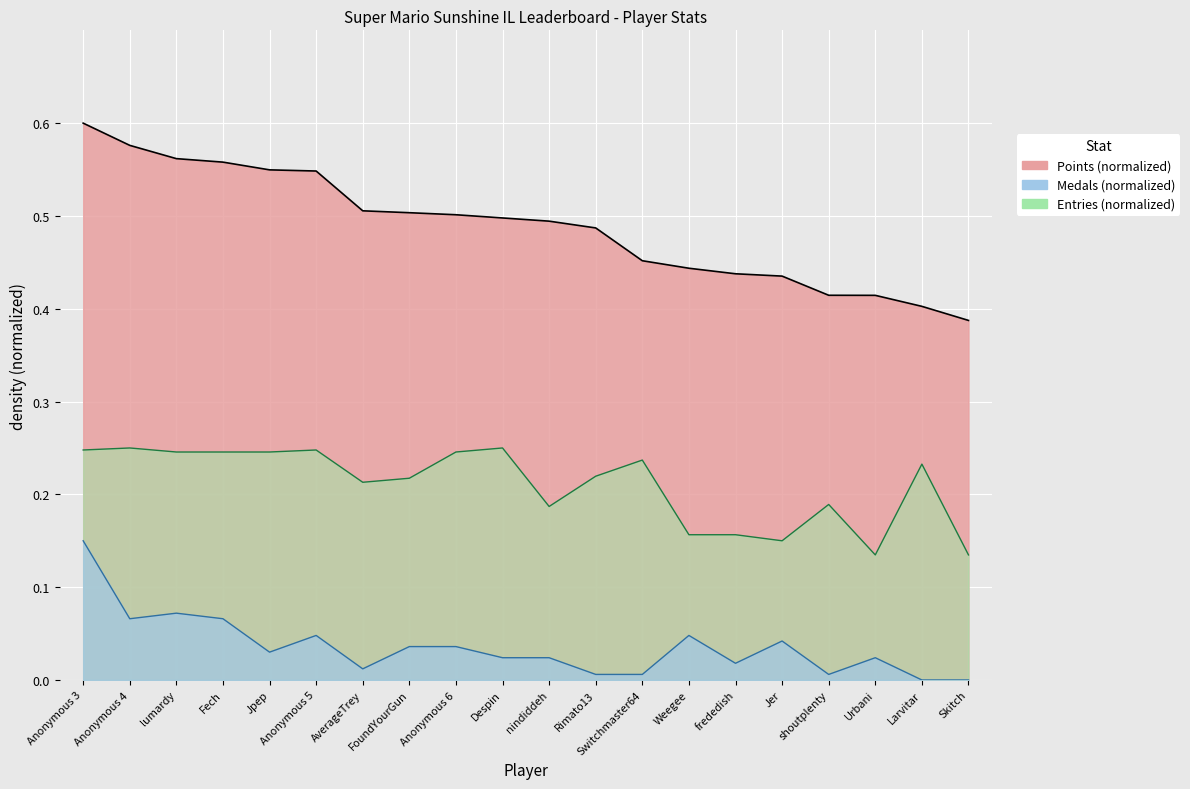

What is the minimum value for Entries (normalized)?

0.1